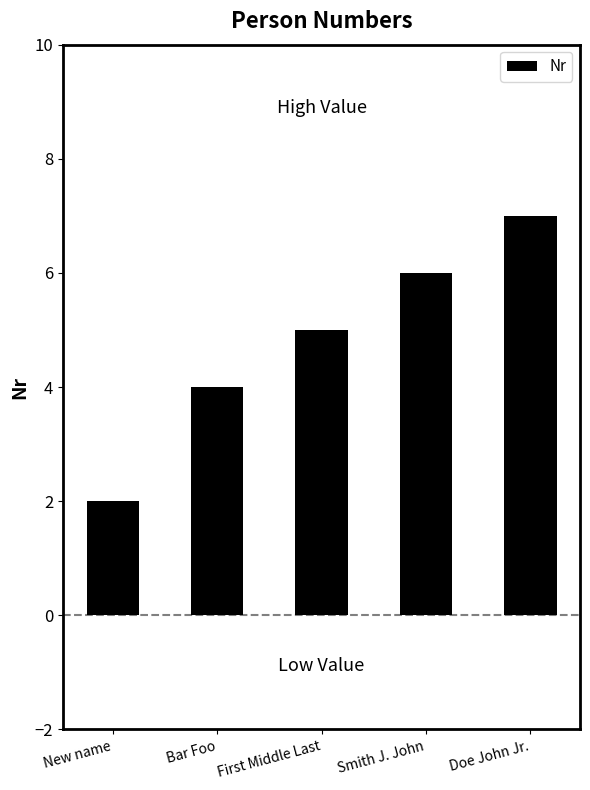

Reading left to right, what are all the values shown in this chart?

New name=2	Bar Foo=4	First Middle Last=5	Smith J. John=6	Doe John Jr.=7